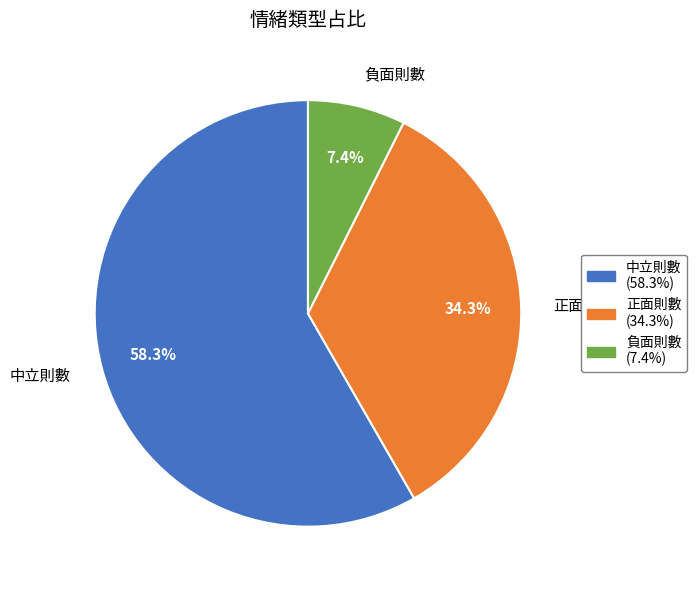

What is the total percentage of 正面則數 and 中立則數?

92.6%